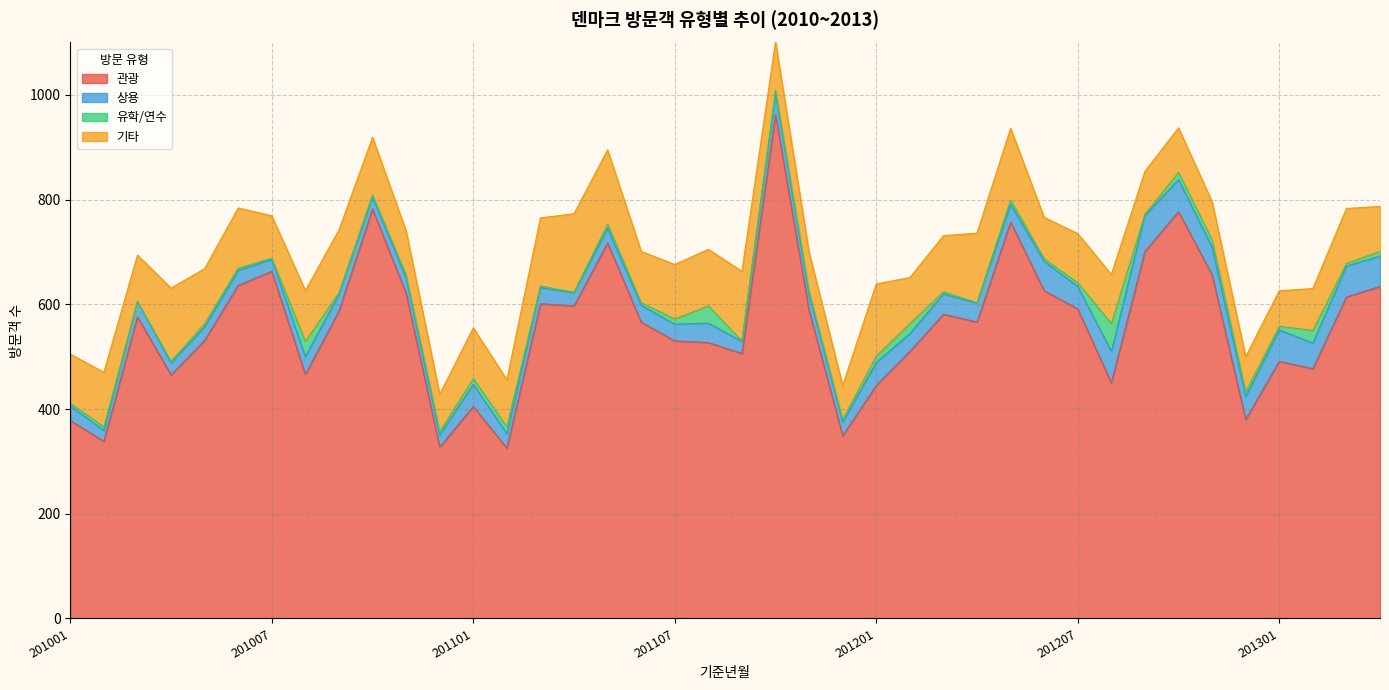

Where does the 유학/연수 series first go above 6?

201002